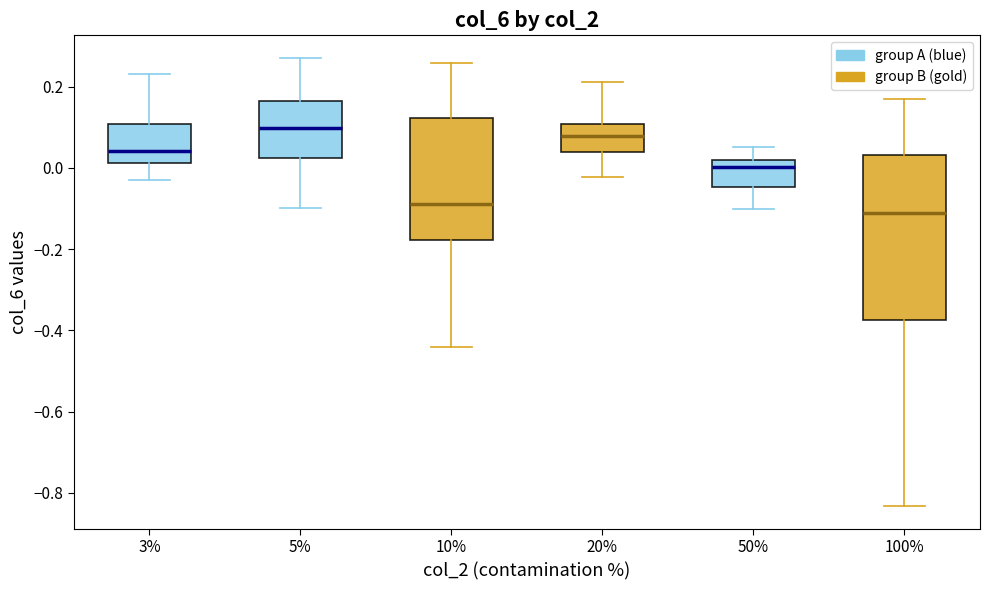

Reading left to right, read every box against the y-axis: the position of its median line, the range the box covers, and the ends of its whiskers. The values are not printed on the chart, so give them approximately, as read against the axis.

3%: median 0.04, box 0.02 to 0.10, whiskers -0.02 to 0.24
5%: median 0.10, box 0.02 to 0.16, whiskers -0.10 to 0.28
10%: median -0.08, box -0.18 to 0.12, whiskers -0.44 to 0.26
20%: median 0.08, box 0.04 to 0.10, whiskers -0.02 to 0.22
50%: median 0.00, box -0.04 to 0.02, whiskers -0.10 to 0.06
100%: median -0.12, box -0.38 to 0.04, whiskers -0.84 to 0.16